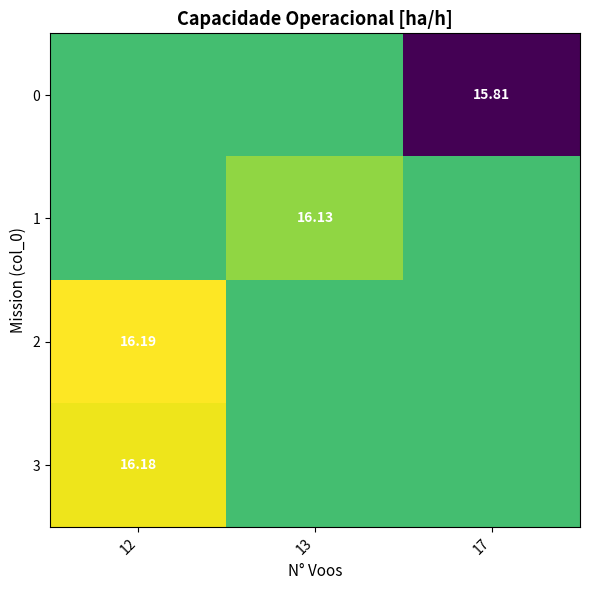

What is the difference between the highest and lowest values at 17?

0.3